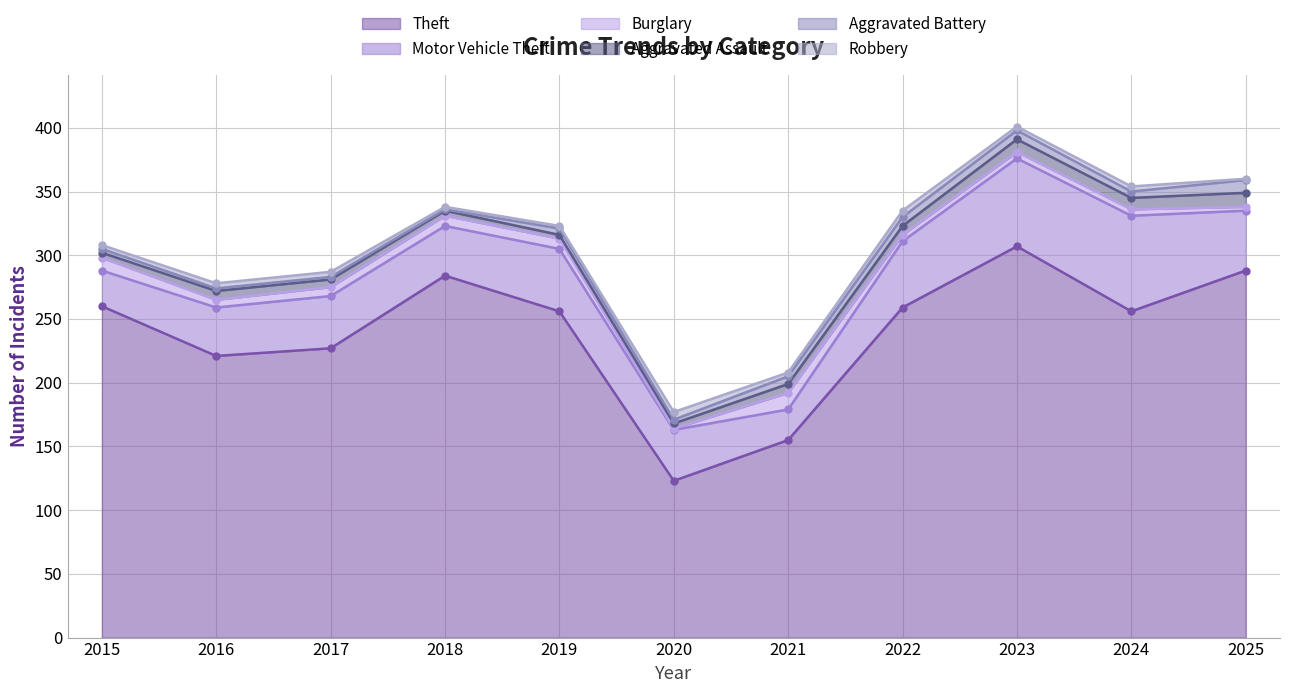

How many lines are shown in the chart?

6